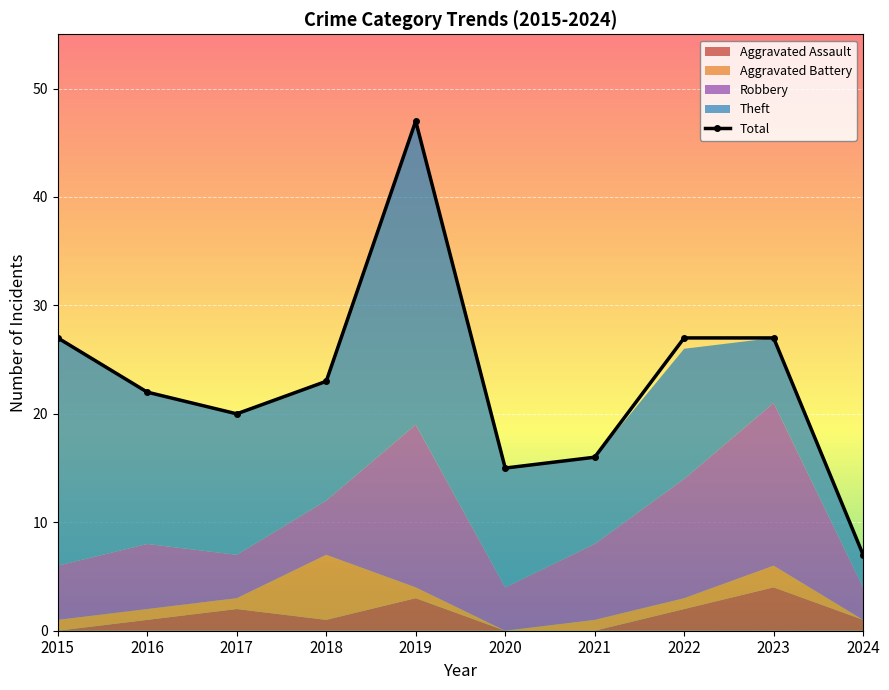

What is the maximum value shown in the chart?

47